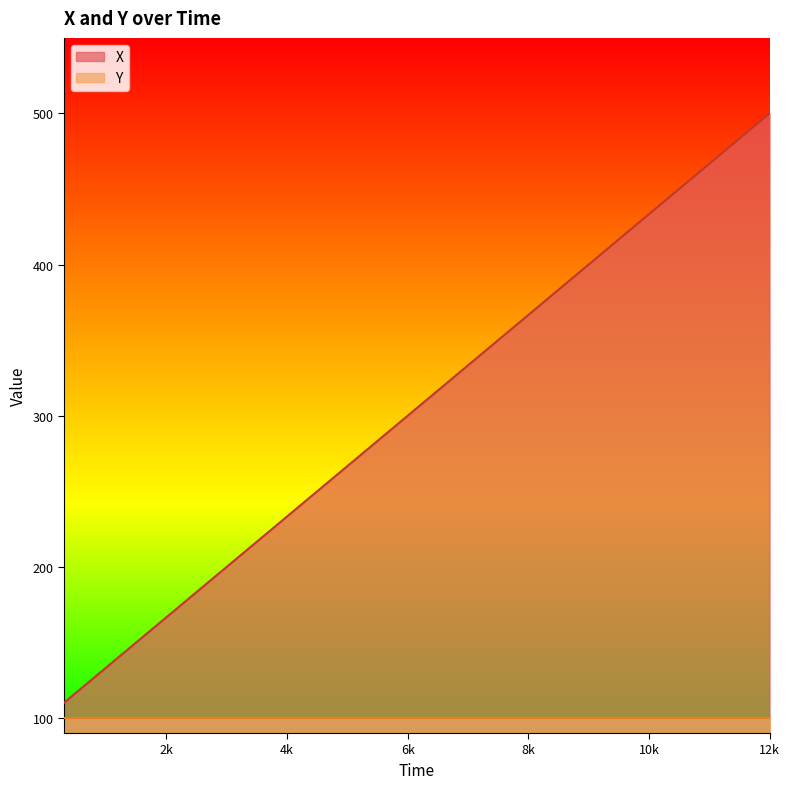

Rank the series by their maximum value, from lowest to highest.

Y, X